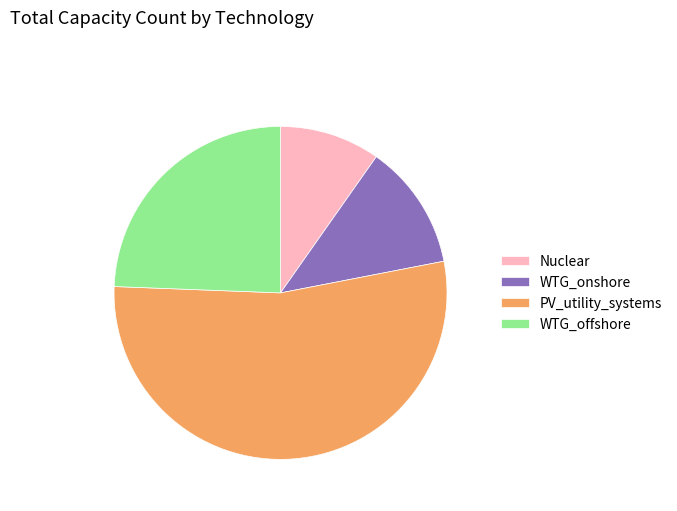

What is the ratio of the value at Nuclear to the value at WTG_onshore?

0.8